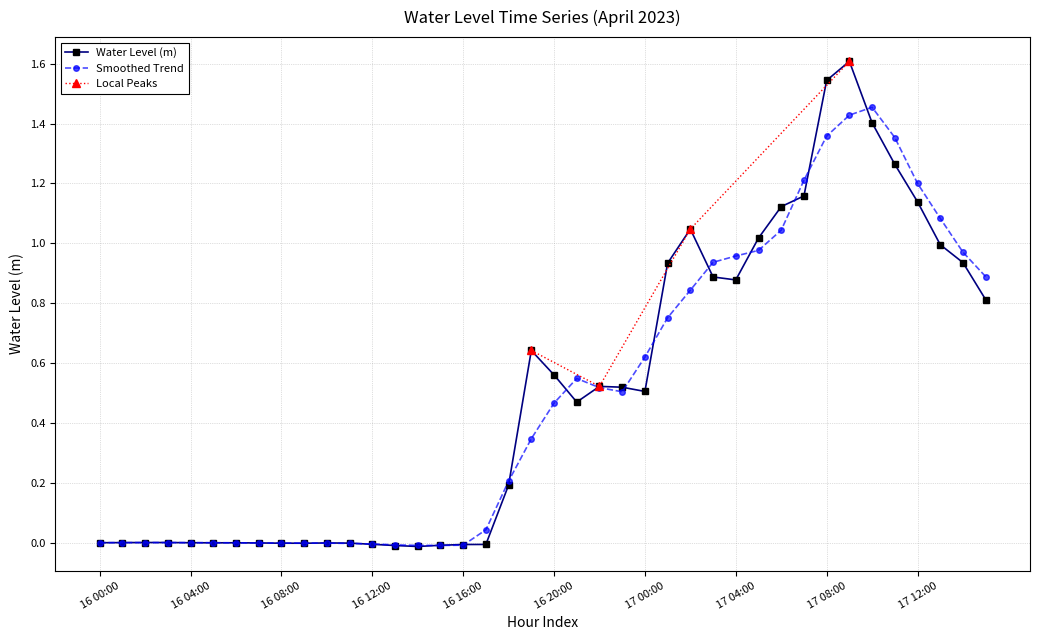

Where is the first local minimum?

2023-04-16 05:00:00